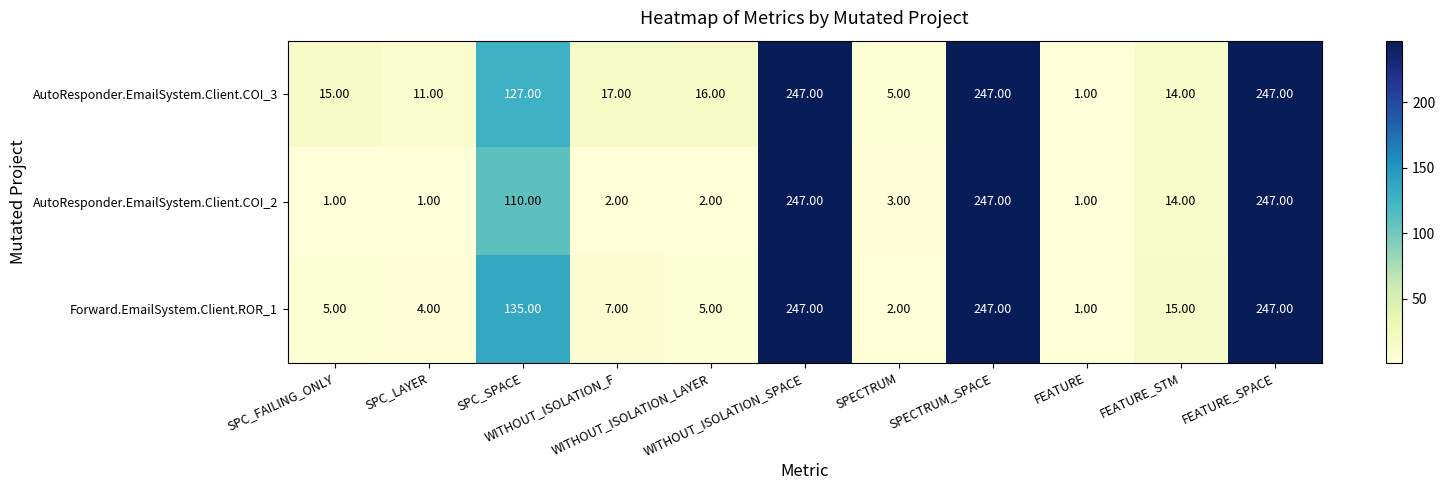

At how many categories does at least one series exceed 191?

3